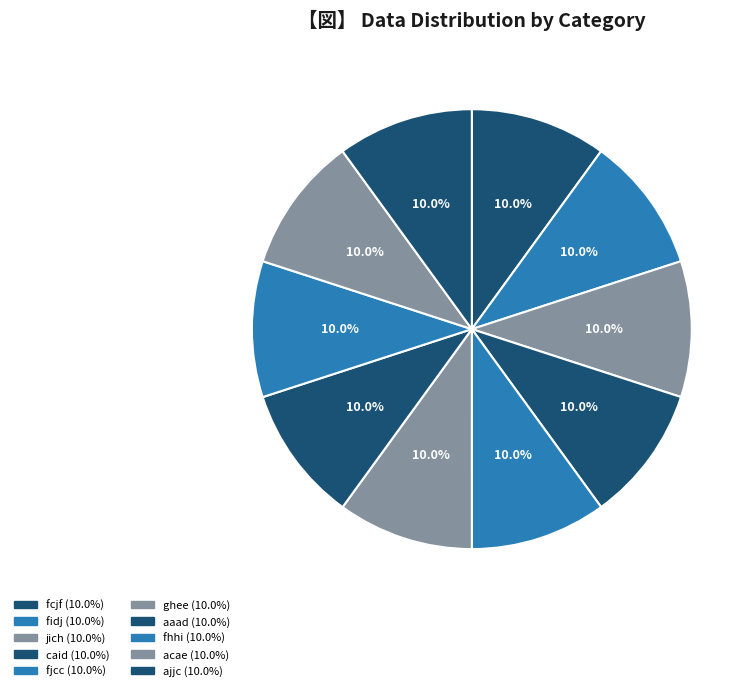

What percentage is the ghee slice, to the nearest percent?

10%